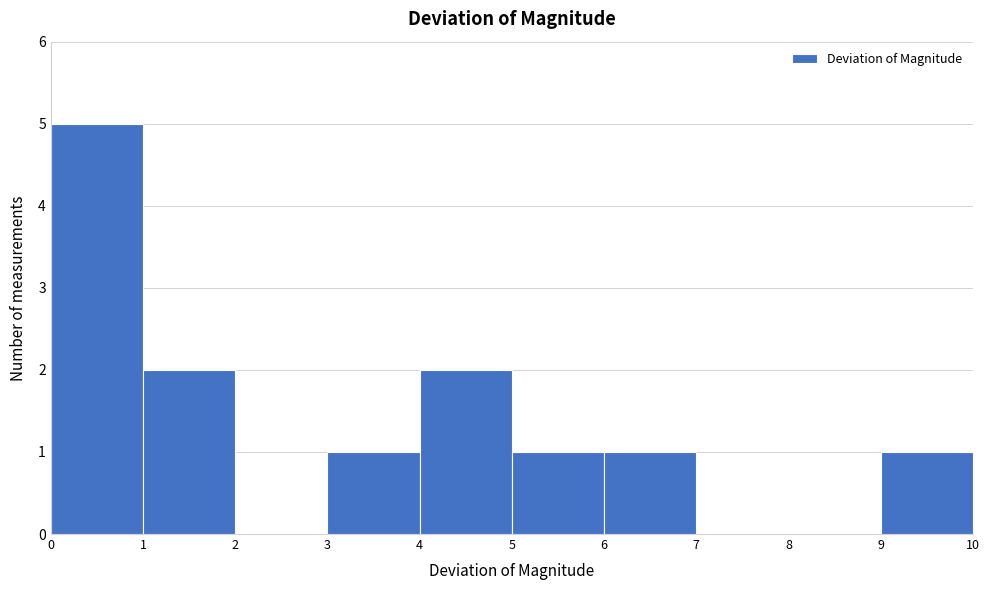

How tall is the bar that spans 6 to 7 on the x-axis? The values are not printed on the chart, so give them approximately, as read against the axis.

1